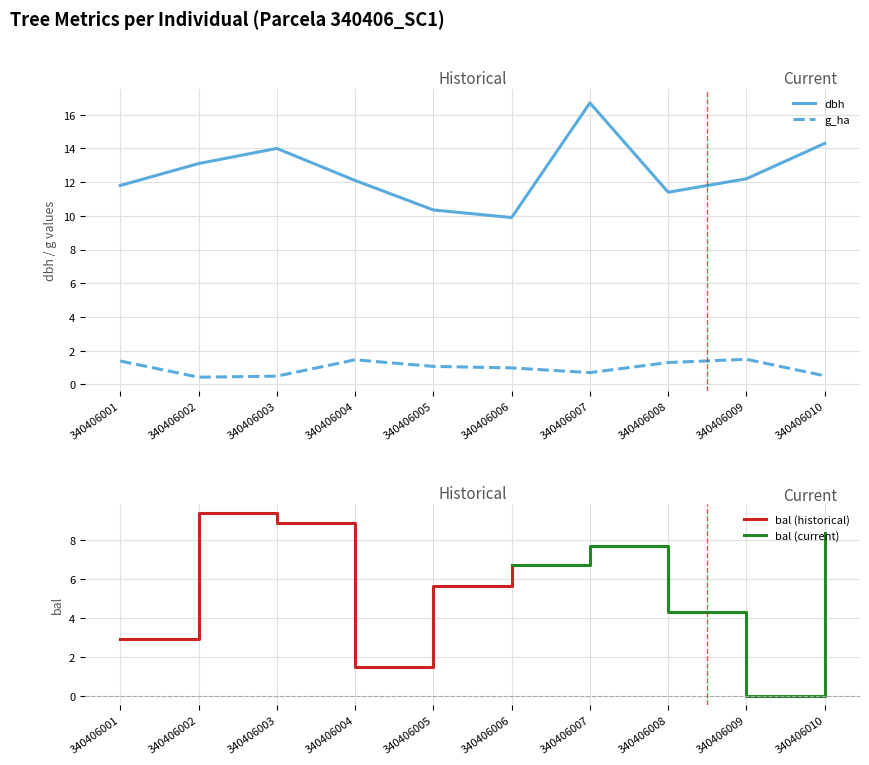

True or false: dbh and g_ha intersect in this chart.

False